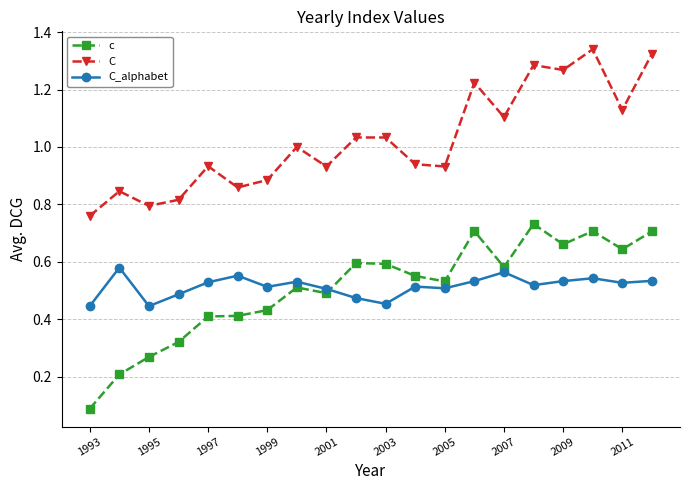

At how many categories does at least one series exceed 0?

20